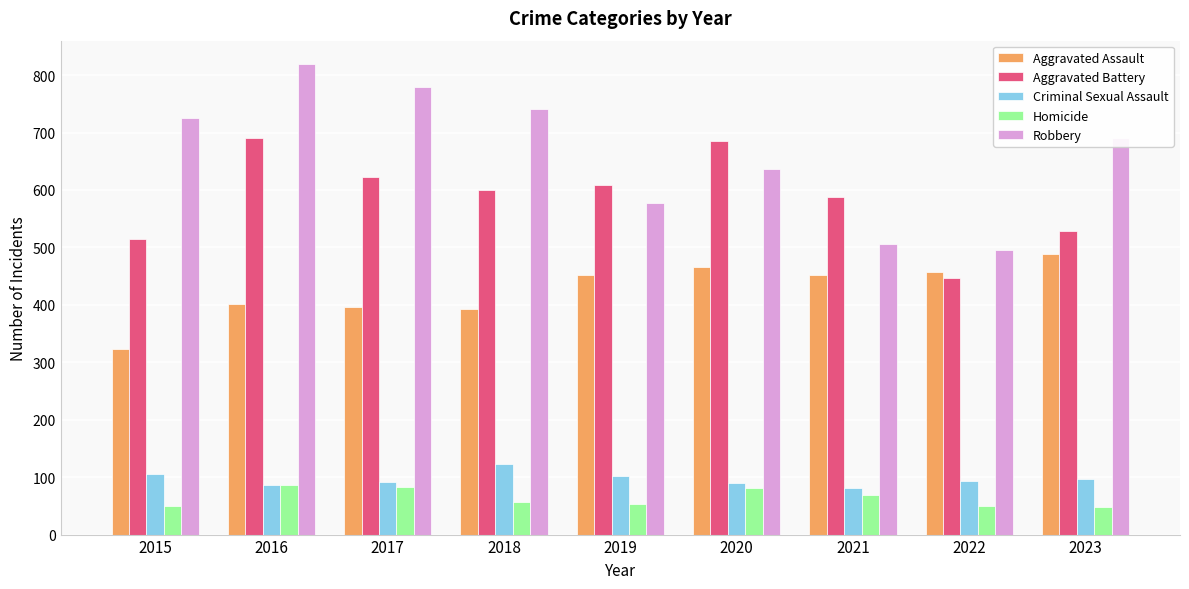

List the series in order of their peak value, highest first.

Robbery, Aggravated Battery, Aggravated Assault, Criminal Sexual Assault, Homicide